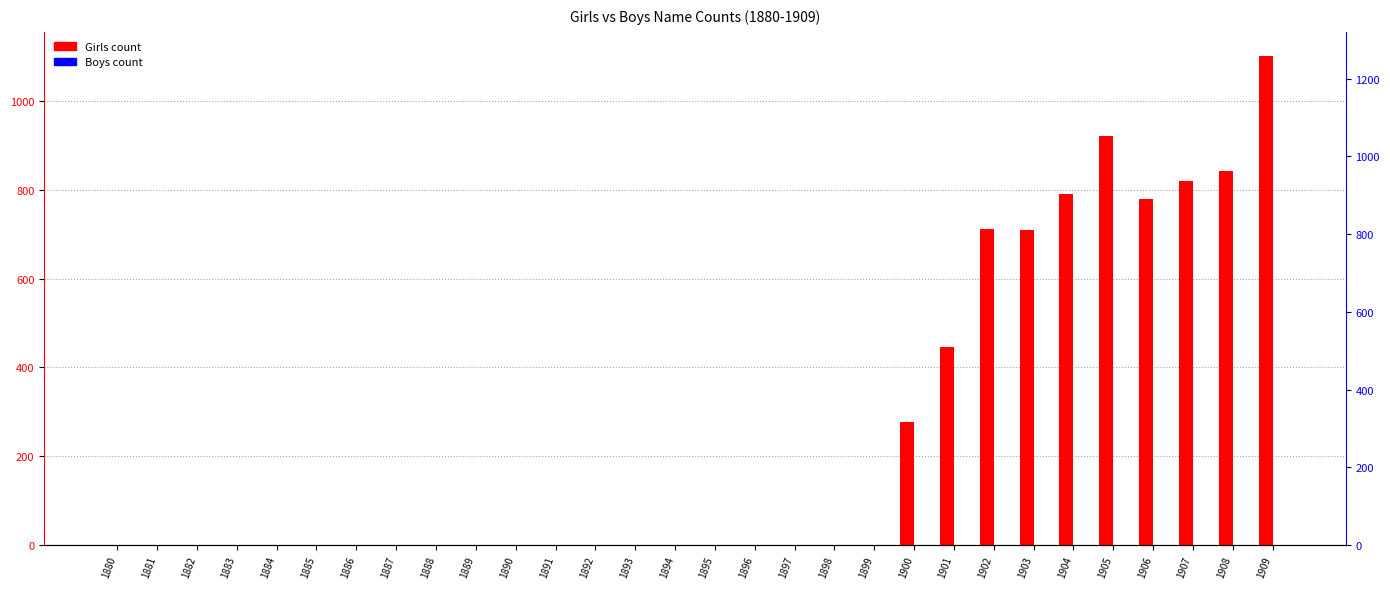

At which label does Girls reach its peak?

1909